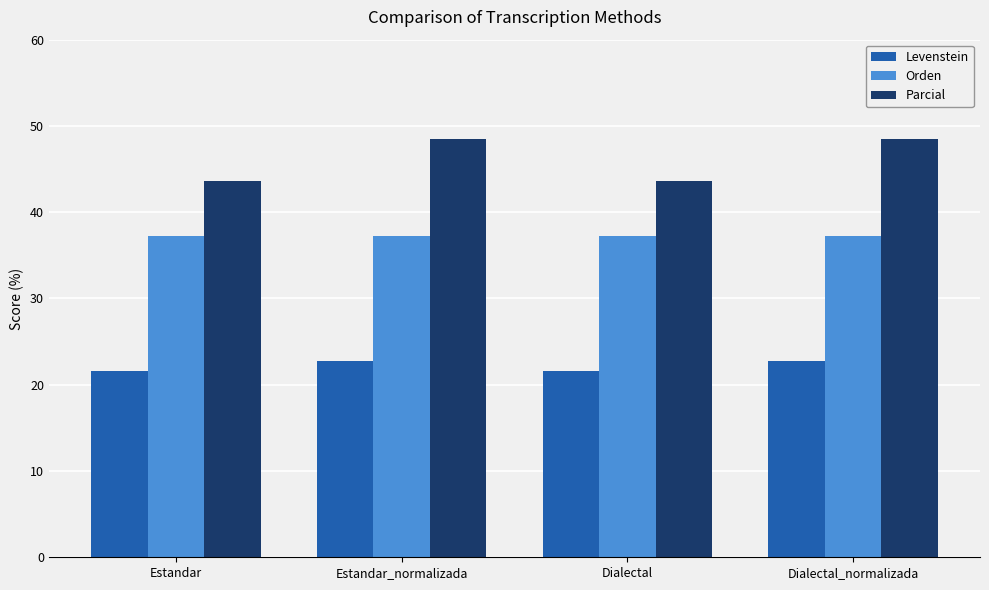

What position from the right is Dialectal?

2